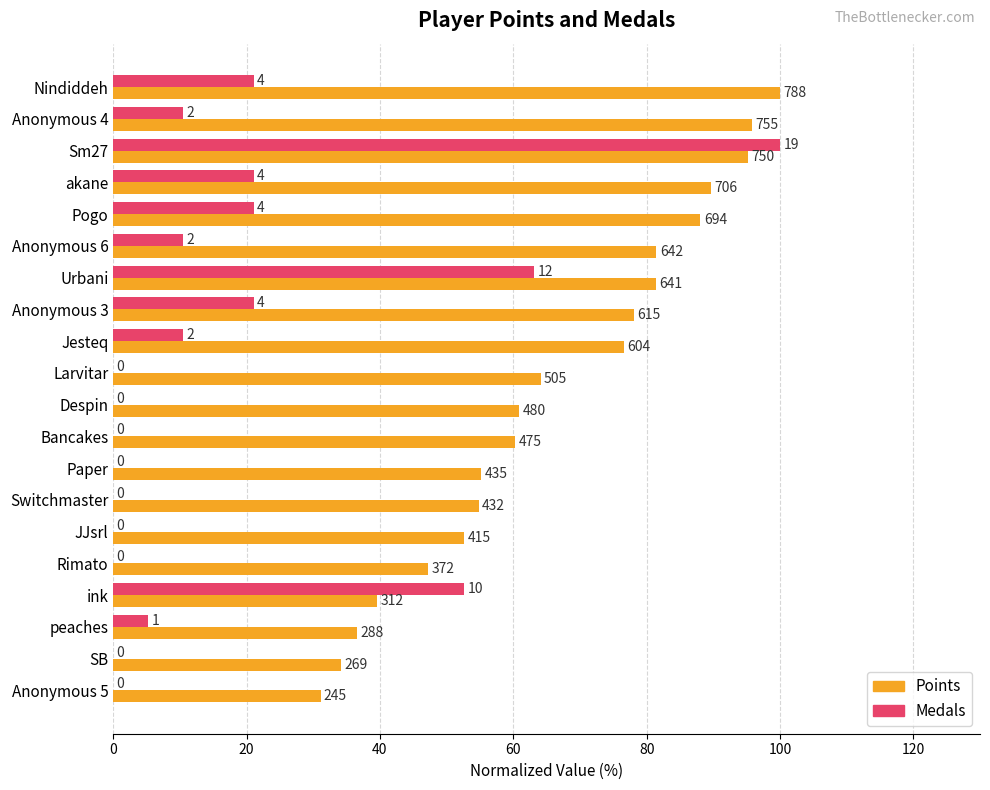

Reading left to right, extract all data points from this chart.

Points: 100.0	95.8	95.2	89.6	88.1	81.5	81.3	78.0	76.6	64.1	60.9	60.3	55.2	54.8	52.7	47.2	39.6	36.5	34.1	31.1
Medals: 21.1	10.5	100.0	21.1	21.1	10.5	63.2	21.1	10.5	0.0	0.0	0.0	0.0	0.0	0.0	0.0	52.6	5.3	0.0	0.0